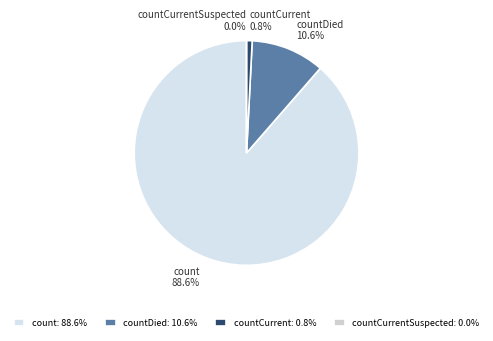

How many slices are in this pie chart?

4